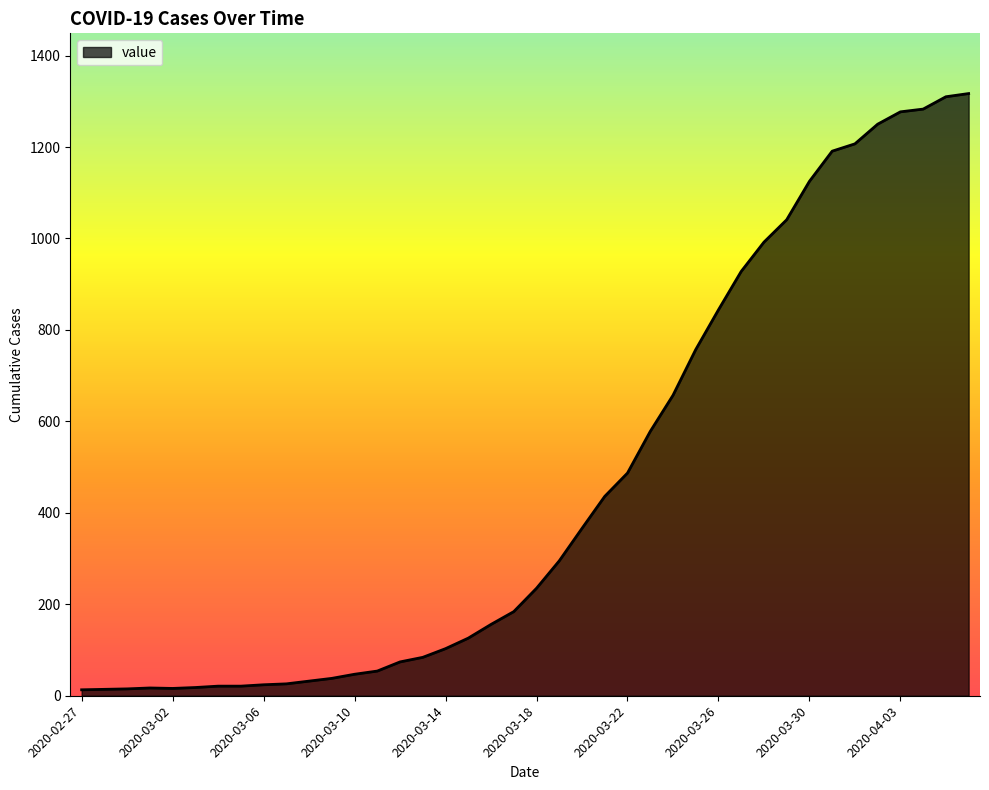

How many lines are shown in the chart?

1